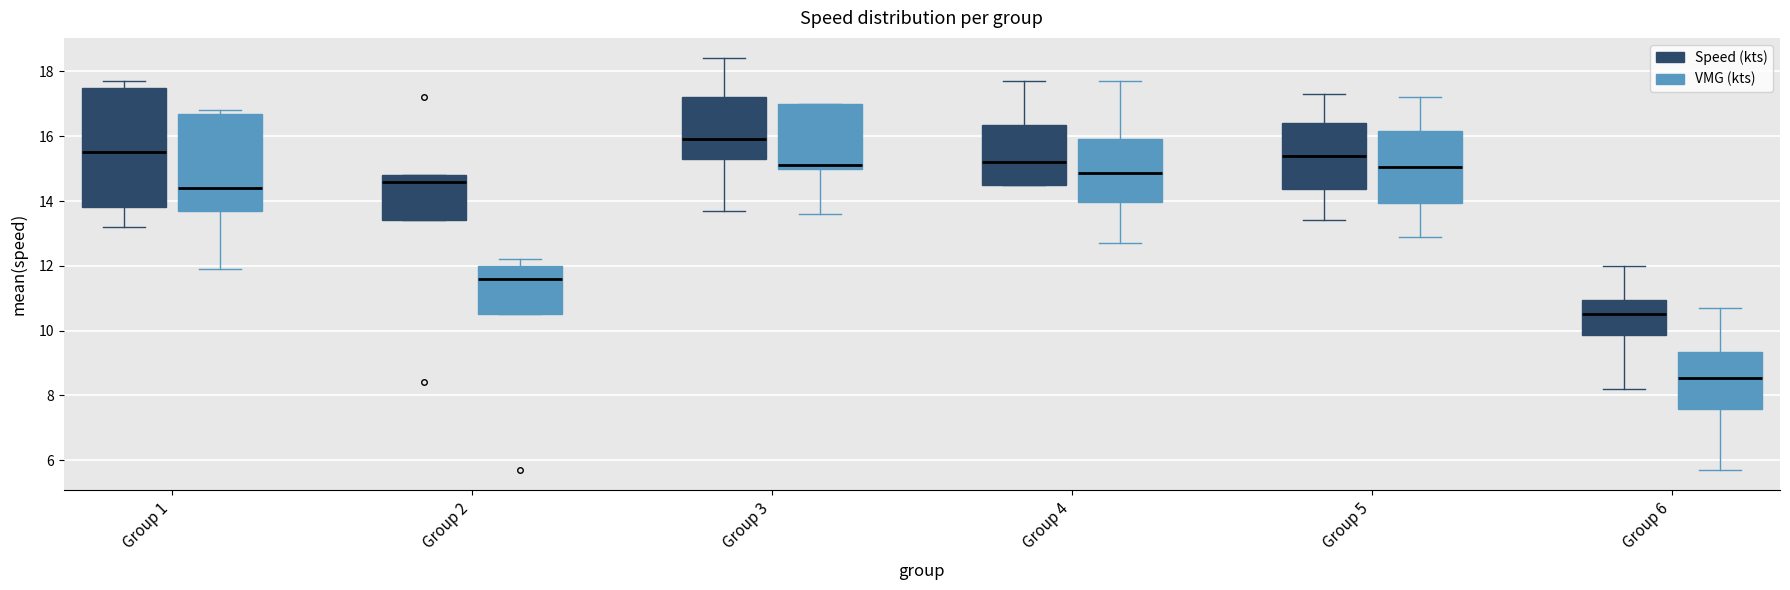

Which box is the tallest, from its lower edge to its upper edge?

Group 1 (Speed (kts))